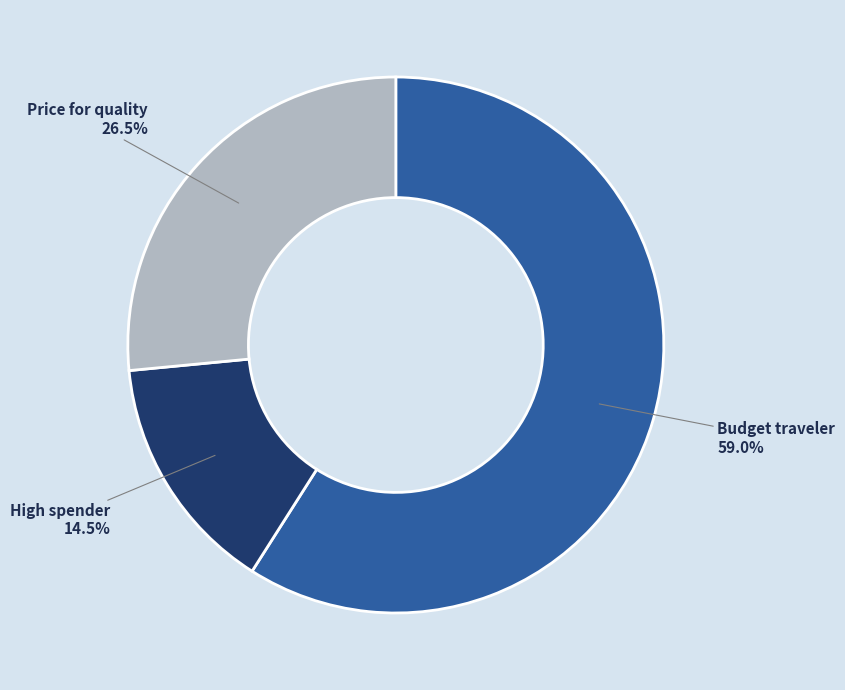

Is there a majority slice in this chart?

Yes